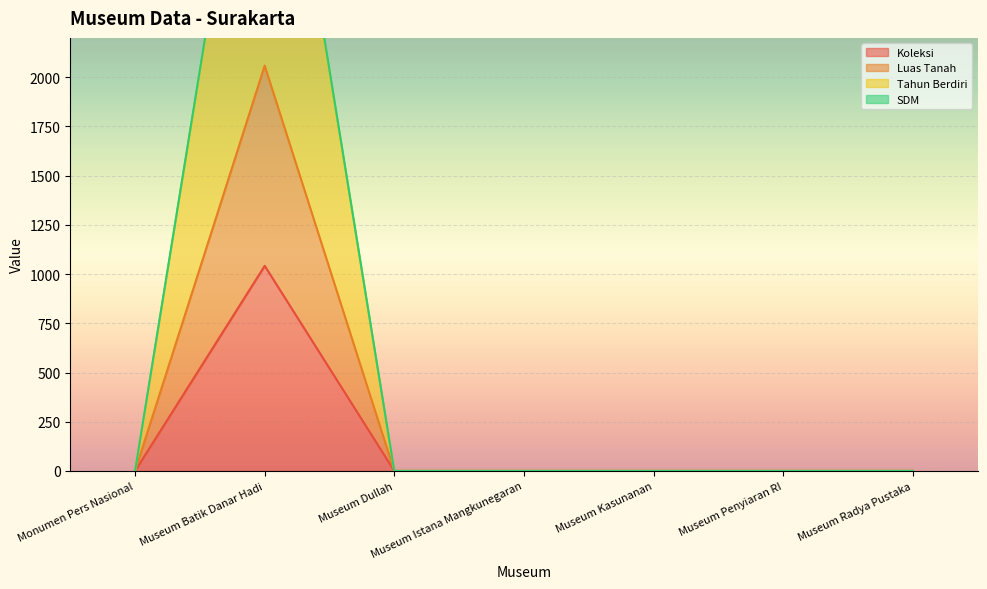

The value of Luas Tanah at Museum Radya Pustaka is 1370. True or false?

False